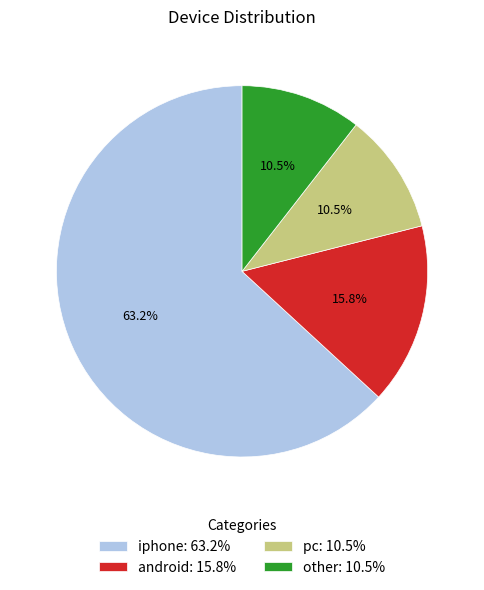

To the nearest percent, what is the combined percentage of iphone and android?

79%